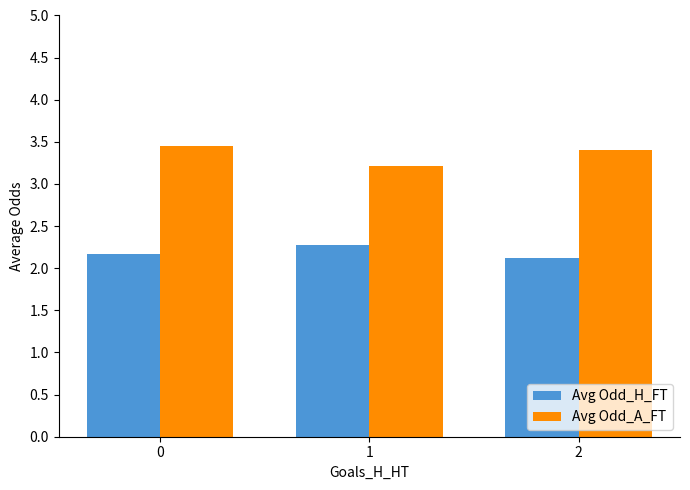

Is it true that Avg Odd_A_FT equals 3.4 at 2?

True